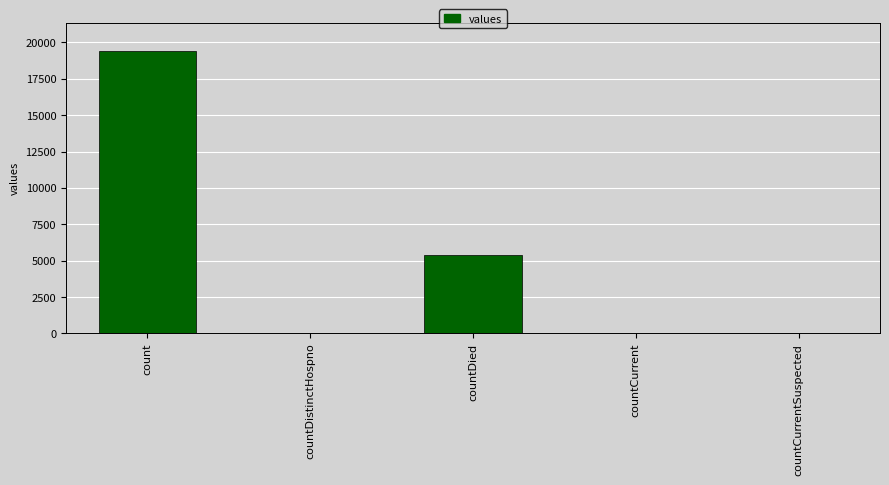

Is it true that the value at countDied is 2474?

False